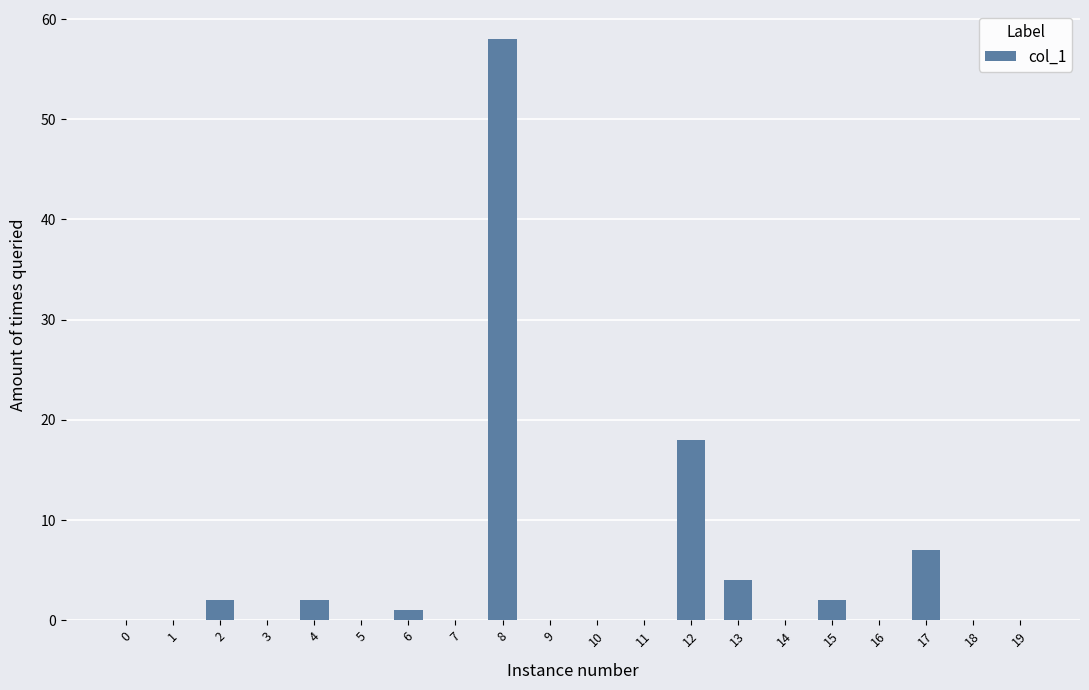

What is the sum of all values?

94